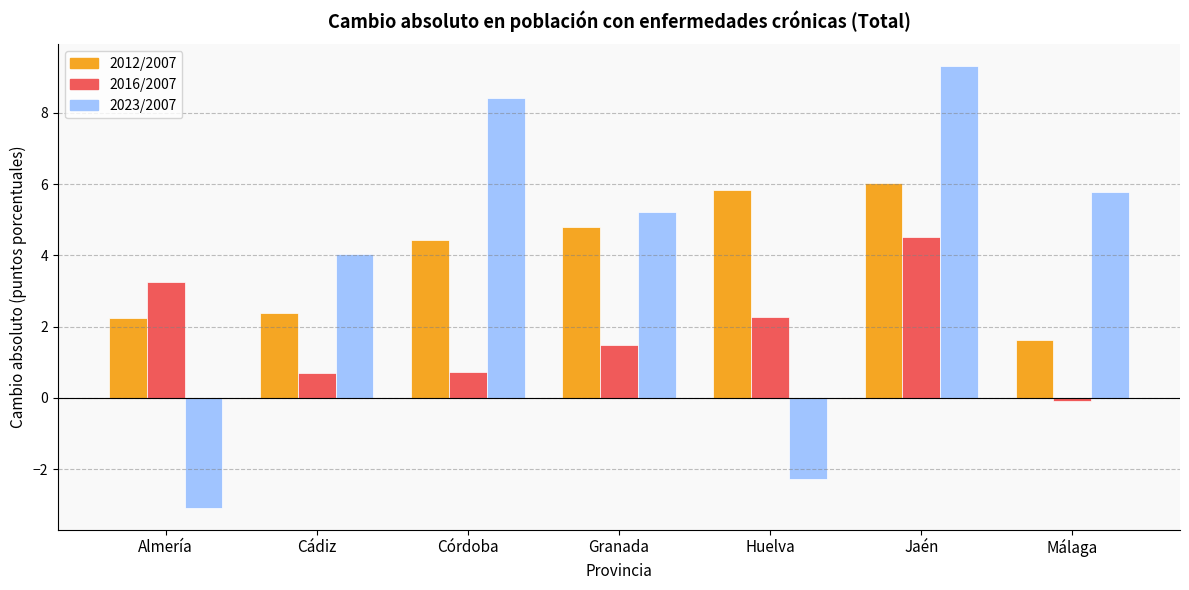

What is the total value across all series at Huelva?

5.8